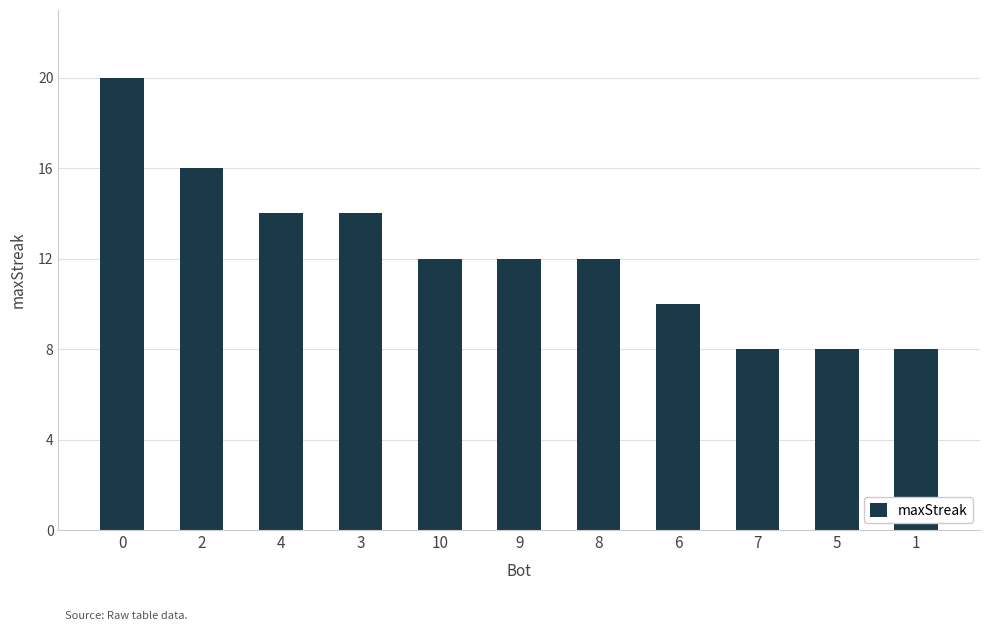

How many distinct data groups are displayed?

1